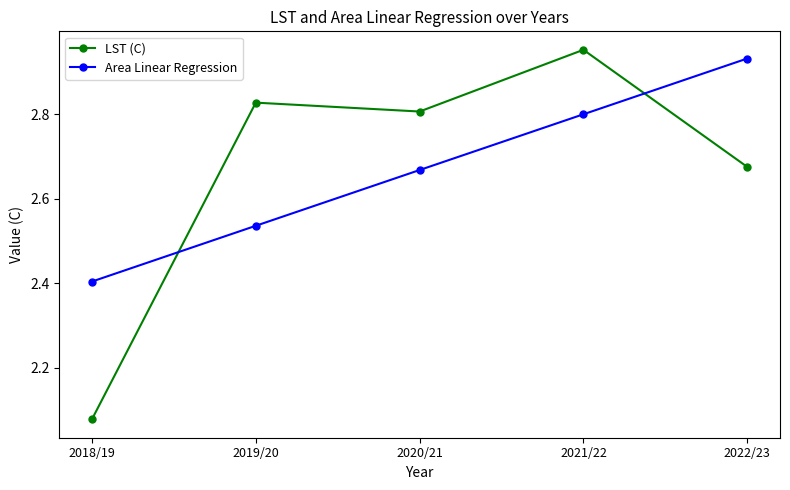

Does the chart have visible grid lines?

No